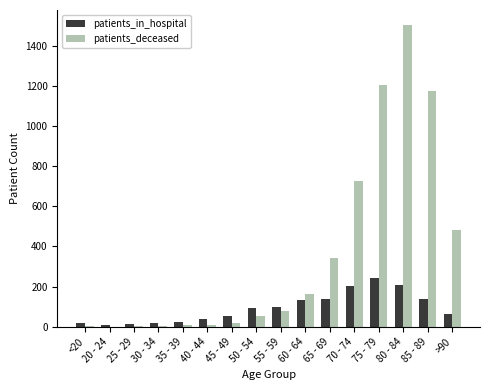

Which category has the highest value in the patients_deceased series?

80 - 84